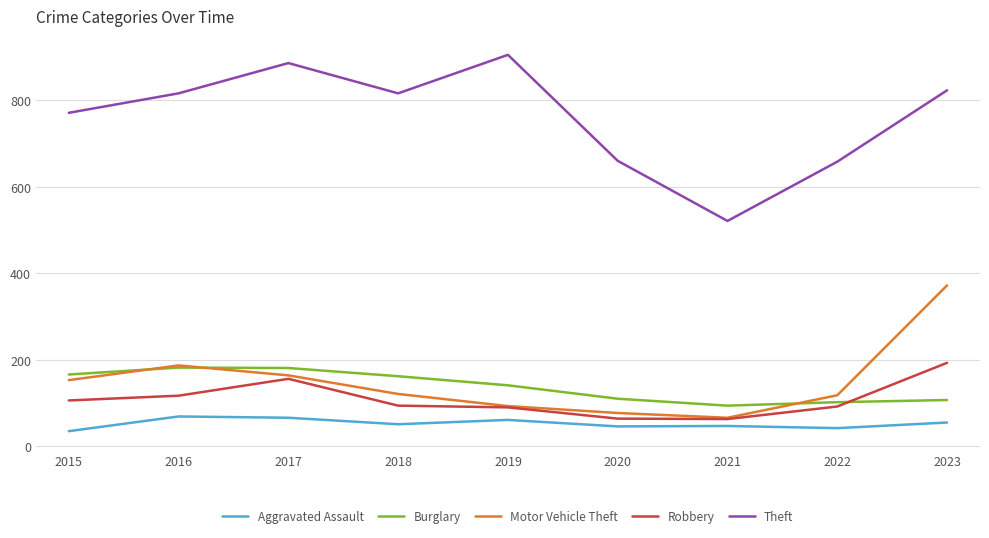

What is the minimum value shown in the chart?

35